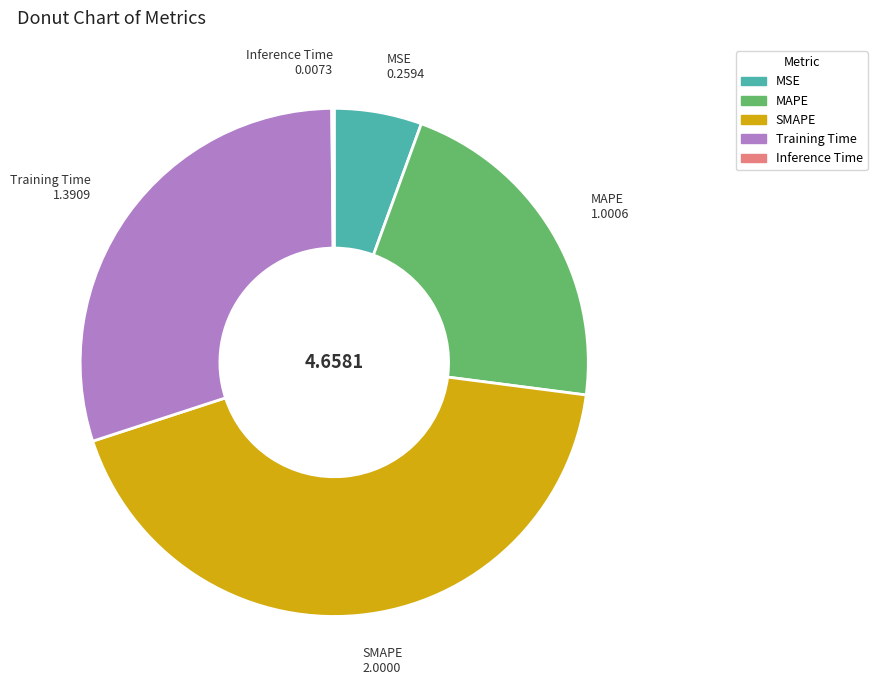

Is there a majority slice in this chart?

No